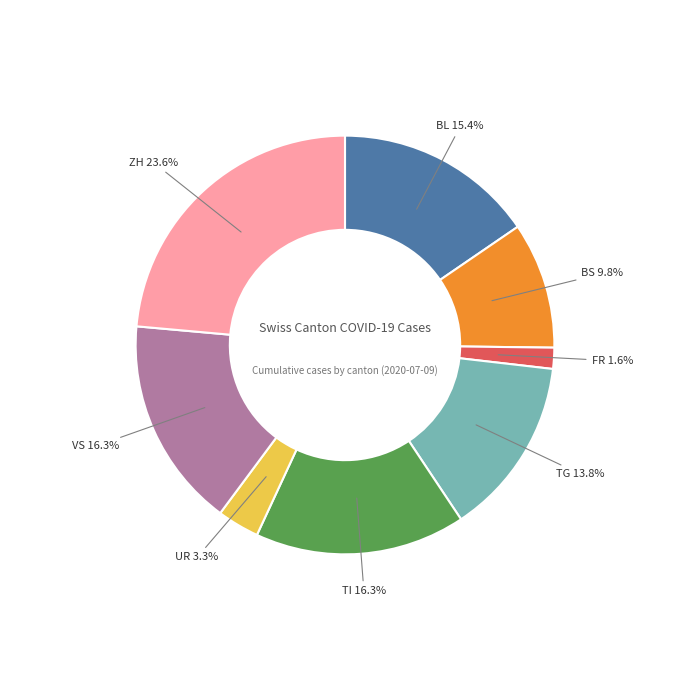

Count the number of slices in the pie.

8